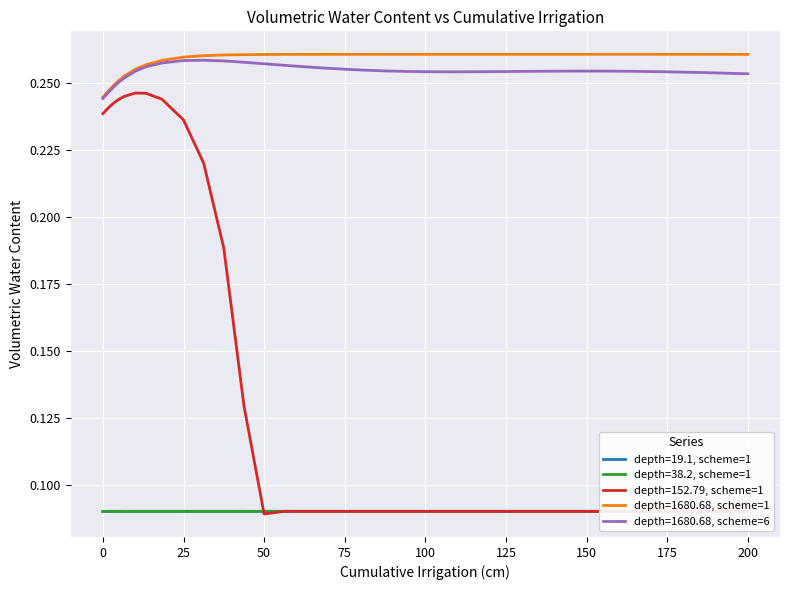

True or false: depth=1680.68, scheme=1 and depth=38.2, scheme=1 intersect in this chart.

False